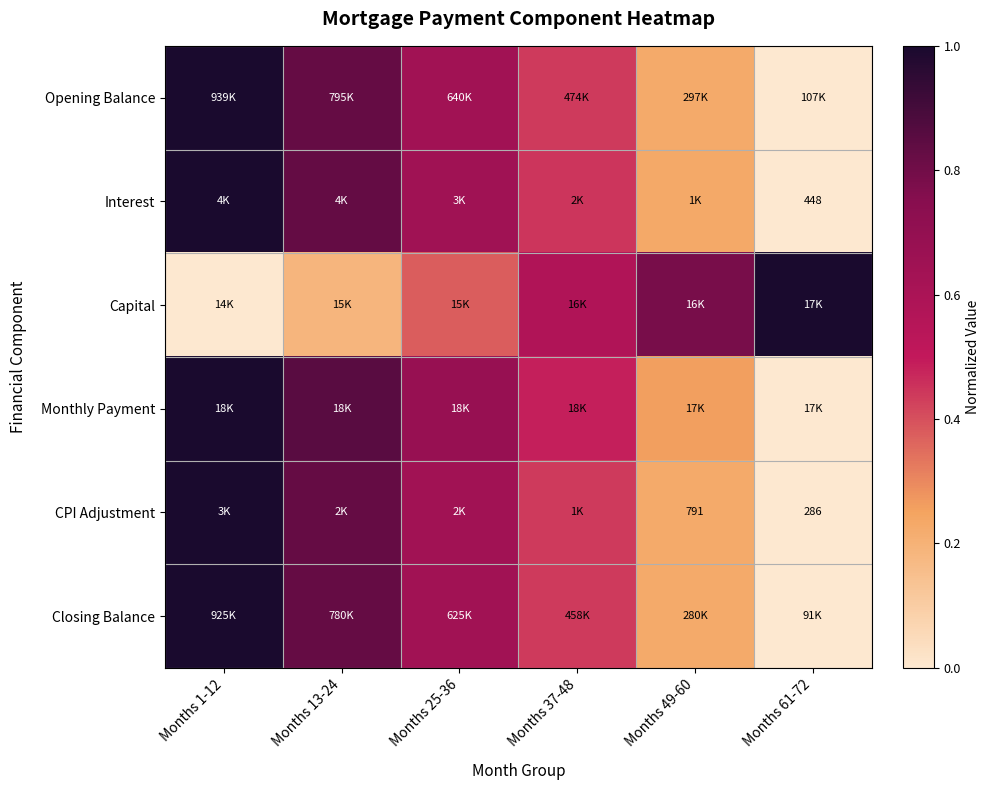

Count the number of data series in this chart.

6